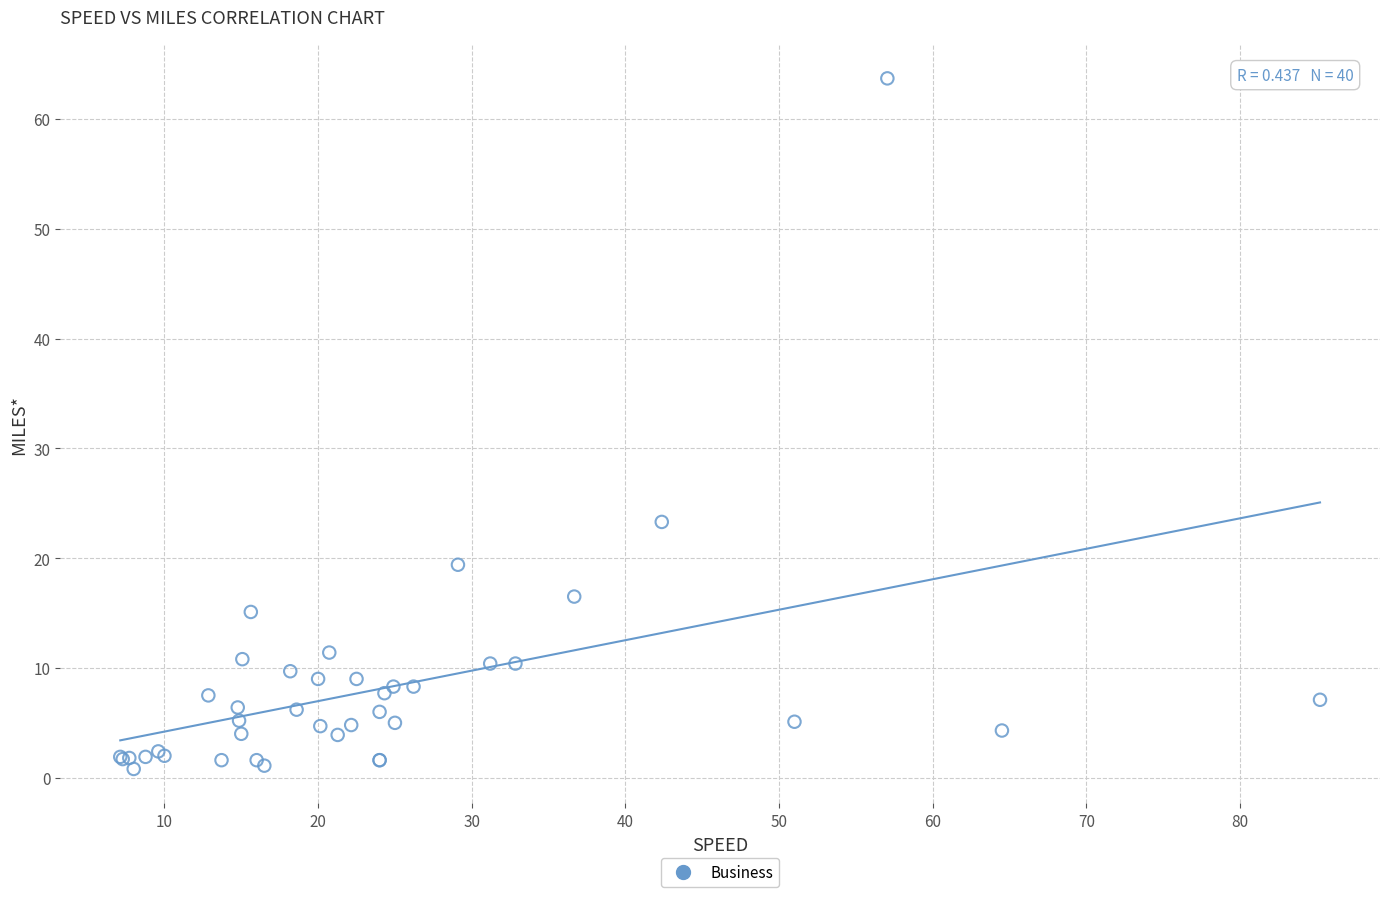

What Y value in the scatter plot is closest to 32?

23.3